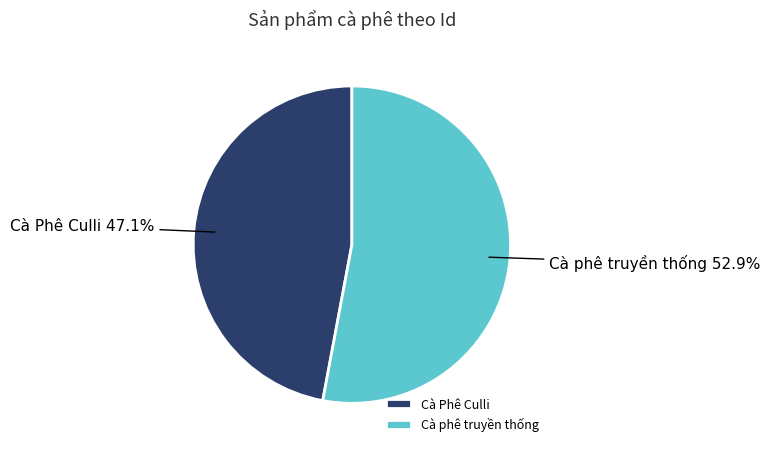

What is the largest slice in the pie chart?

Cà phê truyền thống